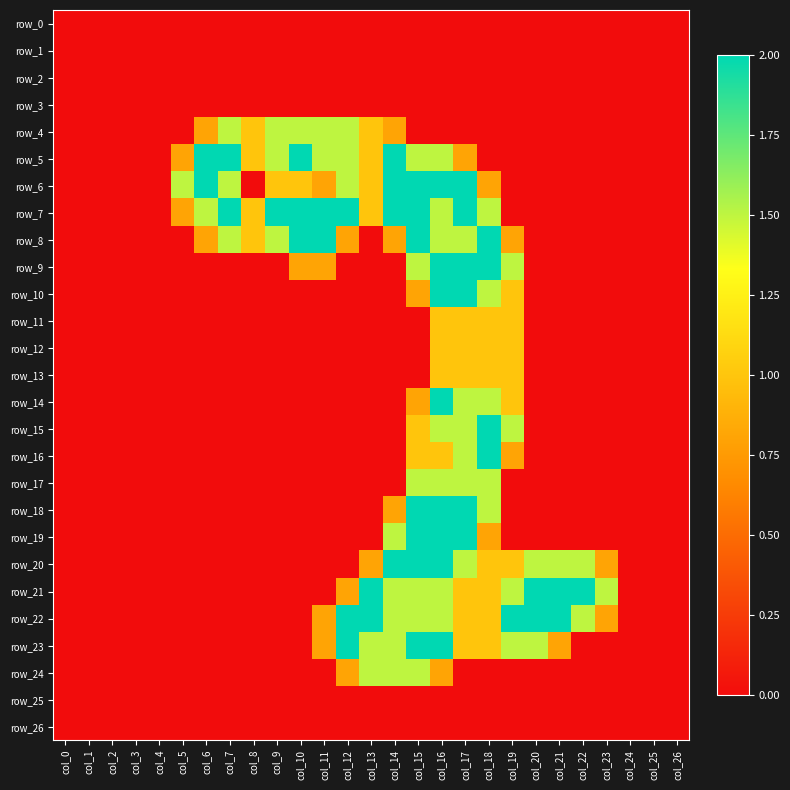

Reading left to right, extract all data points from this chart.

row_0: col_0=0.0	col_1=0.0	col_2=0.0	col_3=0.0	col_4=0.0	col_5=0.0	col_6=0.0	col_7=0.0	col_8=0.0	col_9=0.0	col_10=0.0	col_11=0.0	col_12=0.0	col_13=0.0	col_14=0.0	col_15=0.0	col_16=0.0	col_17=0.0	col_18=0.0	col_19=0.0	col_20=0.0	col_21=0.0	col_22=0.0	col_23=0.0	col_24=0.0	col_25=0.0	col_26=0.0
row_1: col_0=0.0	col_1=0.0	col_2=0.0	col_3=0.0	col_4=0.0	col_5=0.0	col_6=0.0	col_7=0.0	col_8=0.0	col_9=0.0	col_10=0.0	col_11=0.0	col_12=0.0	col_13=0.0	col_14=0.0	col_15=0.0	col_16=0.0	col_17=0.0	col_18=0.0	col_19=0.0	col_20=0.0	col_21=0.0	col_22=0.0	col_23=0.0	col_24=0.0	col_25=0.0	col_26=0.0
row_2: col_0=0.0	col_1=0.0	col_2=0.0	col_3=0.0	col_4=0.0	col_5=0.0	col_6=0.0	col_7=0.0	col_8=0.0	col_9=0.0	col_10=0.0	col_11=0.0	col_12=0.0	col_13=0.0	col_14=0.0	col_15=0.0	col_16=0.0	col_17=0.0	col_18=0.0	col_19=0.0	col_20=0.0	col_21=0.0	col_22=0.0	col_23=0.0	col_24=0.0	col_25=0.0	col_26=0.0
row_3: col_0=0.0	col_1=0.0	col_2=0.0	col_3=0.0	col_4=0.0	col_5=0.0	col_6=0.0	col_7=0.0	col_8=0.0	col_9=0.0	col_10=0.0	col_11=0.0	col_12=0.0	col_13=0.0	col_14=0.0	col_15=0.0	col_16=0.0	col_17=0.0	col_18=0.0	col_19=0.0	col_20=0.0	col_21=0.0	col_22=0.0	col_23=0.0	col_24=0.0	col_25=0.0	col_26=0.0
row_4: col_0=0.0	col_1=0.0	col_2=0.0	col_3=0.0	col_4=0.0	col_5=0.0	col_6=0.8	col_7=1.5	col_8=1.0	col_9=1.5	col_10=1.5	col_11=1.5	col_12=1.5	col_13=1.0	col_14=0.8	col_15=0.0	col_16=0.0	col_17=0.0	col_18=0.0	col_19=0.0	col_20=0.0	col_21=0.0	col_22=0.0	col_23=0.0	col_24=0.0	col_25=0.0	col_26=0.0
row_5: col_0=0.0	col_1=0.0	col_2=0.0	col_3=0.0	col_4=0.0	col_5=0.8	col_6=2.0	col_7=2.0	col_8=1.0	col_9=1.5	col_10=2.0	col_11=1.5	col_12=1.5	col_13=1.0	col_14=2.0	col_15=1.5	col_16=1.5	col_17=0.8	col_18=0.0	col_19=0.0	col_20=0.0	col_21=0.0	col_22=0.0	col_23=0.0	col_24=0.0	col_25=0.0	col_26=0.0
row_6: col_0=0.0	col_1=0.0	col_2=0.0	col_3=0.0	col_4=0.0	col_5=1.5	col_6=2.0	col_7=1.5	col_8=0.0	col_9=1.0	col_10=1.0	col_11=0.8	col_12=1.5	col_13=1.0	col_14=2.0	col_15=2.0	col_16=2.0	col_17=2.0	col_18=0.8	col_19=0.0	col_20=0.0	col_21=0.0	col_22=0.0	col_23=0.0	col_24=0.0	col_25=0.0	col_26=0.0
row_7: col_0=0.0	col_1=0.0	col_2=0.0	col_3=0.0	col_4=0.0	col_5=0.8	col_6=1.5	col_7=2.0	col_8=1.0	col_9=2.0	col_10=2.0	col_11=2.0	col_12=2.0	col_13=1.0	col_14=2.0	col_15=2.0	col_16=1.5	col_17=2.0	col_18=1.5	col_19=0.0	col_20=0.0	col_21=0.0	col_22=0.0	col_23=0.0	col_24=0.0	col_25=0.0	col_26=0.0
row_8: col_0=0.0	col_1=0.0	col_2=0.0	col_3=0.0	col_4=0.0	col_5=0.0	col_6=0.8	col_7=1.5	col_8=1.0	col_9=1.5	col_10=2.0	col_11=2.0	col_12=0.8	col_13=0.0	col_14=0.8	col_15=2.0	col_16=1.5	col_17=1.5	col_18=2.0	col_19=0.8	col_20=0.0	col_21=0.0	col_22=0.0	col_23=0.0	col_24=0.0	col_25=0.0	col_26=0.0
row_9: col_0=0.0	col_1=0.0	col_2=0.0	col_3=0.0	col_4=0.0	col_5=0.0	col_6=0.0	col_7=0.0	col_8=0.0	col_9=0.0	col_10=0.8	col_11=0.8	col_12=0.0	col_13=0.0	col_14=0.0	col_15=1.5	col_16=2.0	col_17=2.0	col_18=2.0	col_19=1.5	col_20=0.0	col_21=0.0	col_22=0.0	col_23=0.0	col_24=0.0	col_25=0.0	col_26=0.0
row_10: col_0=0.0	col_1=0.0	col_2=0.0	col_3=0.0	col_4=0.0	col_5=0.0	col_6=0.0	col_7=0.0	col_8=0.0	col_9=0.0	col_10=0.0	col_11=0.0	col_12=0.0	col_13=0.0	col_14=0.0	col_15=0.8	col_16=2.0	col_17=2.0	col_18=1.5	col_19=1.0	col_20=0.0	col_21=0.0	col_22=0.0	col_23=0.0	col_24=0.0	col_25=0.0	col_26=0.0
row_11: col_0=0.0	col_1=0.0	col_2=0.0	col_3=0.0	col_4=0.0	col_5=0.0	col_6=0.0	col_7=0.0	col_8=0.0	col_9=0.0	col_10=0.0	col_11=0.0	col_12=0.0	col_13=0.0	col_14=0.0	col_15=0.0	col_16=1.0	col_17=1.0	col_18=1.0	col_19=1.0	col_20=0.0	col_21=0.0	col_22=0.0	col_23=0.0	col_24=0.0	col_25=0.0	col_26=0.0
row_12: col_0=0.0	col_1=0.0	col_2=0.0	col_3=0.0	col_4=0.0	col_5=0.0	col_6=0.0	col_7=0.0	col_8=0.0	col_9=0.0	col_10=0.0	col_11=0.0	col_12=0.0	col_13=0.0	col_14=0.0	col_15=0.0	col_16=1.0	col_17=1.0	col_18=1.0	col_19=1.0	col_20=0.0	col_21=0.0	col_22=0.0	col_23=0.0	col_24=0.0	col_25=0.0	col_26=0.0
row_13: col_0=0.0	col_1=0.0	col_2=0.0	col_3=0.0	col_4=0.0	col_5=0.0	col_6=0.0	col_7=0.0	col_8=0.0	col_9=0.0	col_10=0.0	col_11=0.0	col_12=0.0	col_13=0.0	col_14=0.0	col_15=0.0	col_16=1.0	col_17=1.0	col_18=1.0	col_19=1.0	col_20=0.0	col_21=0.0	col_22=0.0	col_23=0.0	col_24=0.0	col_25=0.0	col_26=0.0
row_14: col_0=0.0	col_1=0.0	col_2=0.0	col_3=0.0	col_4=0.0	col_5=0.0	col_6=0.0	col_7=0.0	col_8=0.0	col_9=0.0	col_10=0.0	col_11=0.0	col_12=0.0	col_13=0.0	col_14=0.0	col_15=0.8	col_16=2.0	col_17=1.5	col_18=1.5	col_19=1.0	col_20=0.0	col_21=0.0	col_22=0.0	col_23=0.0	col_24=0.0	col_25=0.0	col_26=0.0
row_15: col_0=0.0	col_1=0.0	col_2=0.0	col_3=0.0	col_4=0.0	col_5=0.0	col_6=0.0	col_7=0.0	col_8=0.0	col_9=0.0	col_10=0.0	col_11=0.0	col_12=0.0	col_13=0.0	col_14=0.0	col_15=1.0	col_16=1.5	col_17=1.5	col_18=2.0	col_19=1.5	col_20=0.0	col_21=0.0	col_22=0.0	col_23=0.0	col_24=0.0	col_25=0.0	col_26=0.0
row_16: col_0=0.0	col_1=0.0	col_2=0.0	col_3=0.0	col_4=0.0	col_5=0.0	col_6=0.0	col_7=0.0	col_8=0.0	col_9=0.0	col_10=0.0	col_11=0.0	col_12=0.0	col_13=0.0	col_14=0.0	col_15=1.0	col_16=1.0	col_17=1.5	col_18=2.0	col_19=0.8	col_20=0.0	col_21=0.0	col_22=0.0	col_23=0.0	col_24=0.0	col_25=0.0	col_26=0.0
row_17: col_0=0.0	col_1=0.0	col_2=0.0	col_3=0.0	col_4=0.0	col_5=0.0	col_6=0.0	col_7=0.0	col_8=0.0	col_9=0.0	col_10=0.0	col_11=0.0	col_12=0.0	col_13=0.0	col_14=0.0	col_15=1.5	col_16=1.5	col_17=1.5	col_18=1.5	col_19=0.0	col_20=0.0	col_21=0.0	col_22=0.0	col_23=0.0	col_24=0.0	col_25=0.0	col_26=0.0
row_18: col_0=0.0	col_1=0.0	col_2=0.0	col_3=0.0	col_4=0.0	col_5=0.0	col_6=0.0	col_7=0.0	col_8=0.0	col_9=0.0	col_10=0.0	col_11=0.0	col_12=0.0	col_13=0.0	col_14=0.8	col_15=2.0	col_16=2.0	col_17=2.0	col_18=1.5	col_19=0.0	col_20=0.0	col_21=0.0	col_22=0.0	col_23=0.0	col_24=0.0	col_25=0.0	col_26=0.0
row_19: col_0=0.0	col_1=0.0	col_2=0.0	col_3=0.0	col_4=0.0	col_5=0.0	col_6=0.0	col_7=0.0	col_8=0.0	col_9=0.0	col_10=0.0	col_11=0.0	col_12=0.0	col_13=0.0	col_14=1.5	col_15=2.0	col_16=2.0	col_17=2.0	col_18=0.8	col_19=0.0	col_20=0.0	col_21=0.0	col_22=0.0	col_23=0.0	col_24=0.0	col_25=0.0	col_26=0.0
row_20: col_0=0.0	col_1=0.0	col_2=0.0	col_3=0.0	col_4=0.0	col_5=0.0	col_6=0.0	col_7=0.0	col_8=0.0	col_9=0.0	col_10=0.0	col_11=0.0	col_12=0.0	col_13=0.8	col_14=2.0	col_15=2.0	col_16=2.0	col_17=1.5	col_18=1.0	col_19=1.0	col_20=1.5	col_21=1.5	col_22=1.5	col_23=0.8	col_24=0.0	col_25=0.0	col_26=0.0
row_21: col_0=0.0	col_1=0.0	col_2=0.0	col_3=0.0	col_4=0.0	col_5=0.0	col_6=0.0	col_7=0.0	col_8=0.0	col_9=0.0	col_10=0.0	col_11=0.0	col_12=0.8	col_13=2.0	col_14=1.5	col_15=1.5	col_16=1.5	col_17=1.0	col_18=1.0	col_19=1.5	col_20=2.0	col_21=2.0	col_22=2.0	col_23=1.5	col_24=0.0	col_25=0.0	col_26=0.0
row_22: col_0=0.0	col_1=0.0	col_2=0.0	col_3=0.0	col_4=0.0	col_5=0.0	col_6=0.0	col_7=0.0	col_8=0.0	col_9=0.0	col_10=0.0	col_11=0.8	col_12=2.0	col_13=2.0	col_14=1.5	col_15=1.5	col_16=1.5	col_17=1.0	col_18=1.0	col_19=2.0	col_20=2.0	col_21=2.0	col_22=1.5	col_23=0.8	col_24=0.0	col_25=0.0	col_26=0.0
row_23: col_0=0.0	col_1=0.0	col_2=0.0	col_3=0.0	col_4=0.0	col_5=0.0	col_6=0.0	col_7=0.0	col_8=0.0	col_9=0.0	col_10=0.0	col_11=0.8	col_12=2.0	col_13=1.5	col_14=1.5	col_15=2.0	col_16=2.0	col_17=1.0	col_18=1.0	col_19=1.5	col_20=1.5	col_21=0.8	col_22=0.0	col_23=0.0	col_24=0.0	col_25=0.0	col_26=0.0
row_24: col_0=0.0	col_1=0.0	col_2=0.0	col_3=0.0	col_4=0.0	col_5=0.0	col_6=0.0	col_7=0.0	col_8=0.0	col_9=0.0	col_10=0.0	col_11=0.0	col_12=0.8	col_13=1.5	col_14=1.5	col_15=1.5	col_16=0.8	col_17=0.0	col_18=0.0	col_19=0.0	col_20=0.0	col_21=0.0	col_22=0.0	col_23=0.0	col_24=0.0	col_25=0.0	col_26=0.0
row_25: col_0=0.0	col_1=0.0	col_2=0.0	col_3=0.0	col_4=0.0	col_5=0.0	col_6=0.0	col_7=0.0	col_8=0.0	col_9=0.0	col_10=0.0	col_11=0.0	col_12=0.0	col_13=0.0	col_14=0.0	col_15=0.0	col_16=0.0	col_17=0.0	col_18=0.0	col_19=0.0	col_20=0.0	col_21=0.0	col_22=0.0	col_23=0.0	col_24=0.0	col_25=0.0	col_26=0.0
row_26: col_0=0.0	col_1=0.0	col_2=0.0	col_3=0.0	col_4=0.0	col_5=0.0	col_6=0.0	col_7=0.0	col_8=0.0	col_9=0.0	col_10=0.0	col_11=0.0	col_12=0.0	col_13=0.0	col_14=0.0	col_15=0.0	col_16=0.0	col_17=0.0	col_18=0.0	col_19=0.0	col_20=0.0	col_21=0.0	col_22=0.0	col_23=0.0	col_24=0.0	col_25=0.0	col_26=0.0